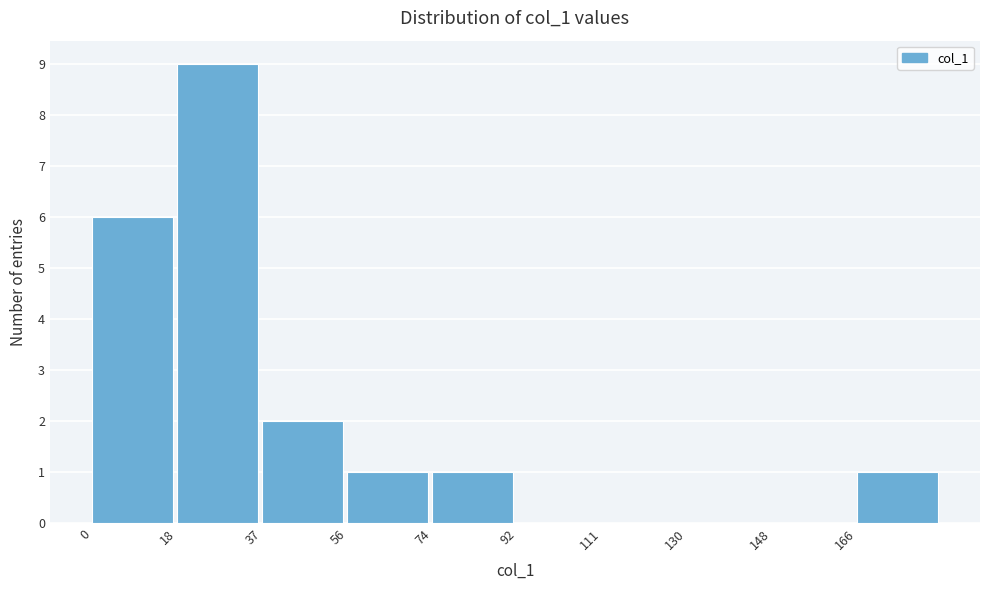

Reading left to right, list every bar in this chart as the range it spans on the x-axis followed by its height. Neither the bar edges nor the heights are printed on the chart, so give them approximately, as read against the axes.

0.0 to 18.5: 6
18.5 to 37.0: 9
37.0 to 55.5: 2
55.5 to 74.0: 1
74.0 to 92.5: 1
92.5 to 111.0: 0
111.0 to 129.5: 0
129.5 to 148.0: 0
148.0 to 166.5: 0
166.5 to 185.0: 1